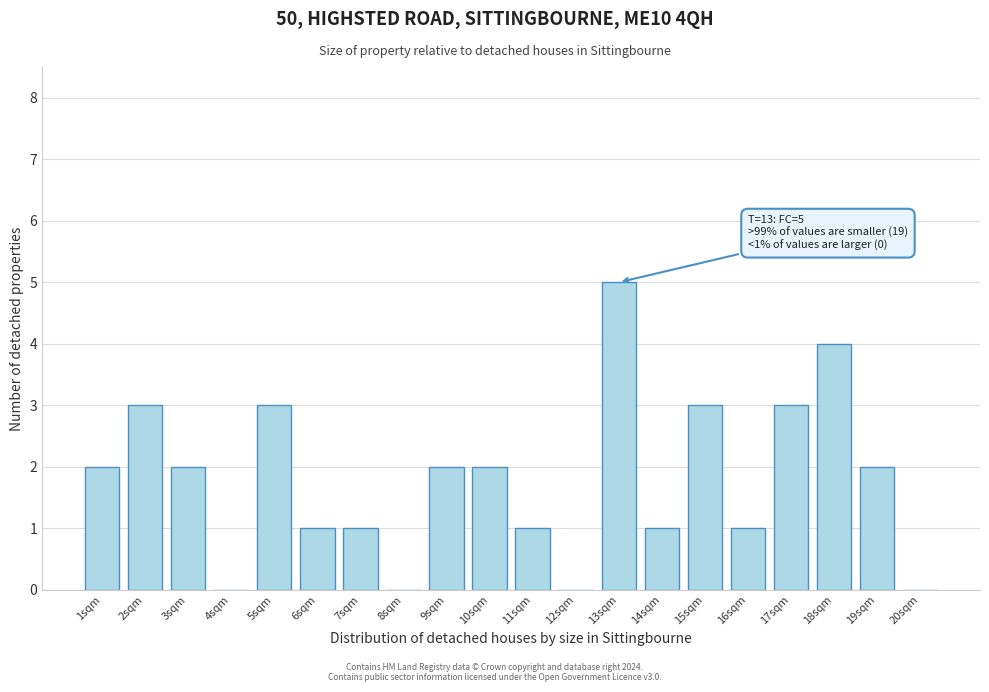

Reading left to right, extract all data points from this chart.

1sqm=2	2sqm=3	3sqm=2	4sqm=0	5sqm=3	6sqm=1	7sqm=1	8sqm=0	9sqm=2	10sqm=2	11sqm=1	12sqm=0	13sqm=5	14sqm=1	15sqm=3	16sqm=1	17sqm=3	18sqm=4	19sqm=2	20sqm=0